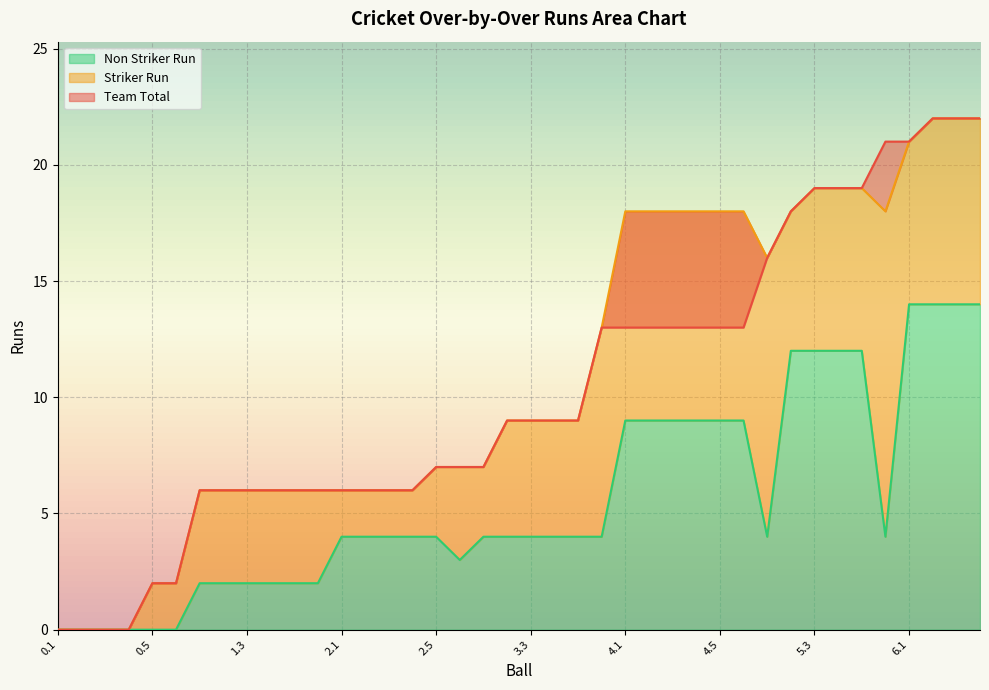

Read the Team Total value at 4.2, to the nearest 5.

15